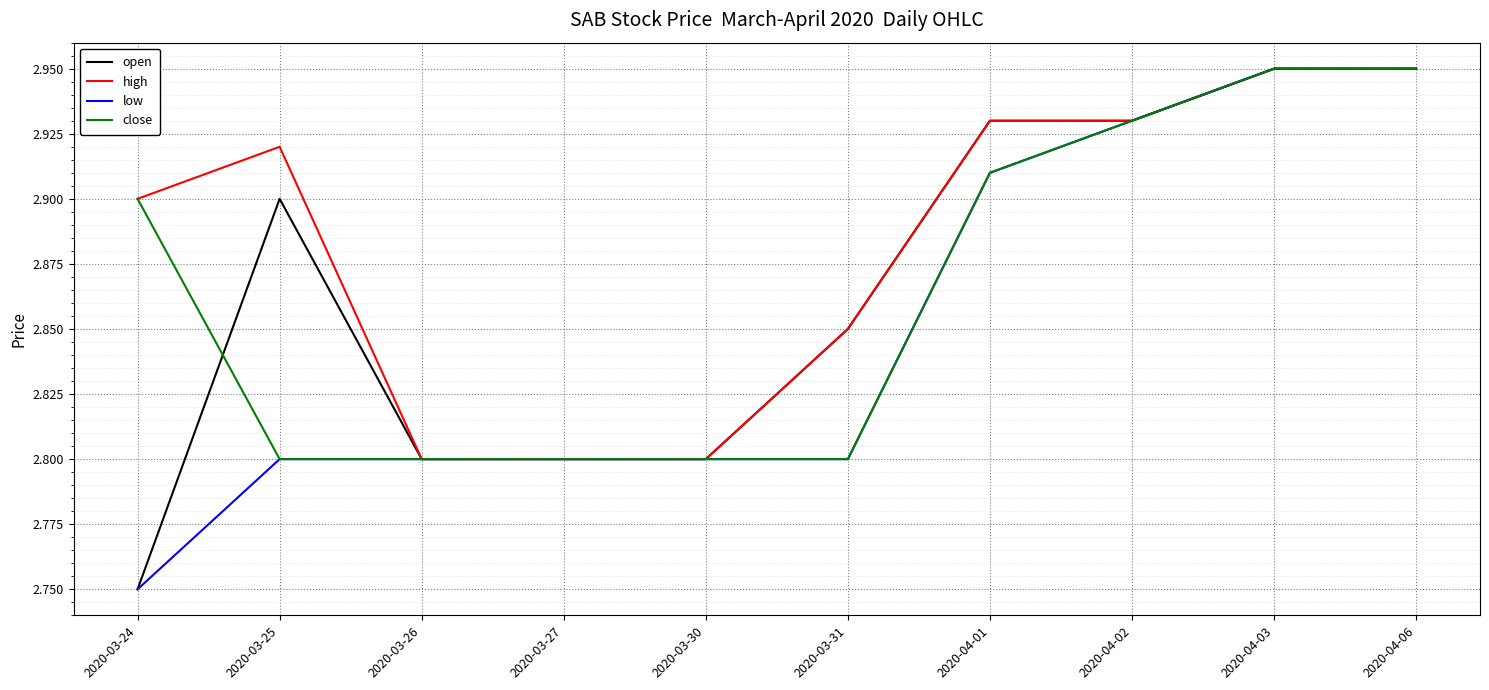

The value of low at 2020-03-25 is 0.6. True or false?

False